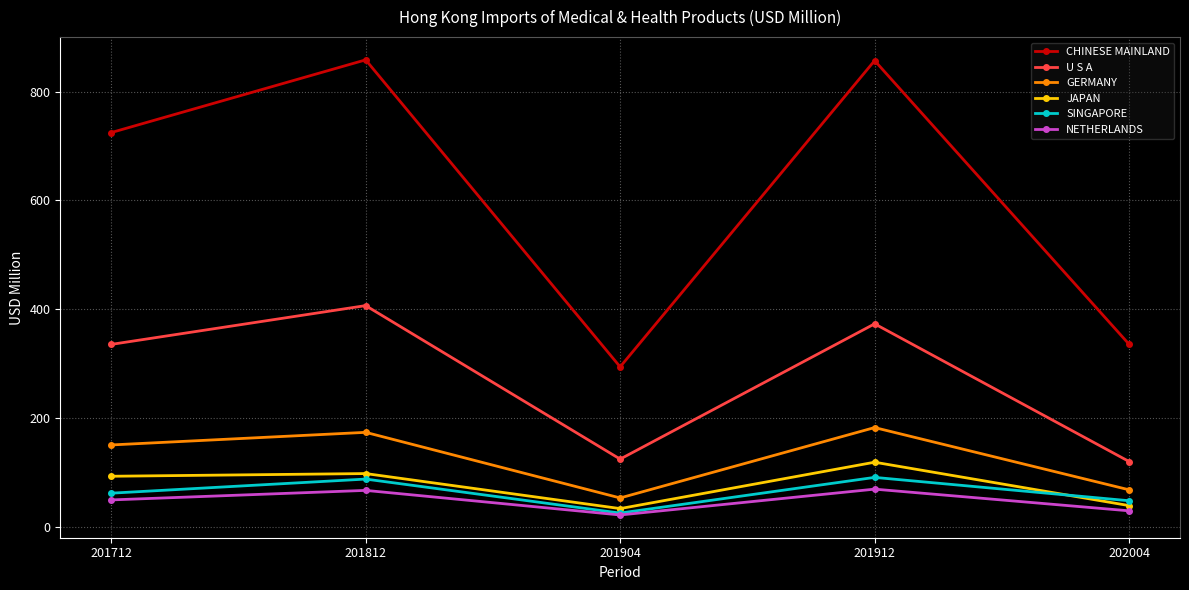

What is the maximum value for SINGAPORE?

90.7